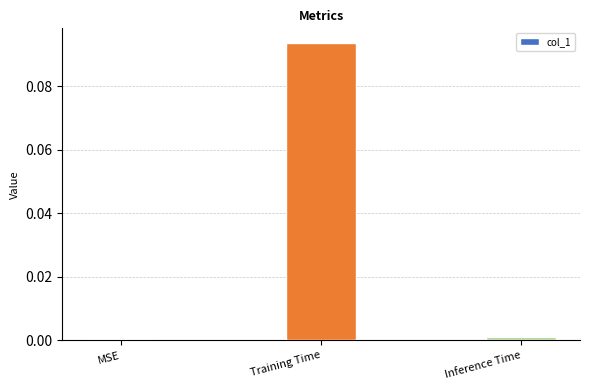

Are the bars horizontal?

No